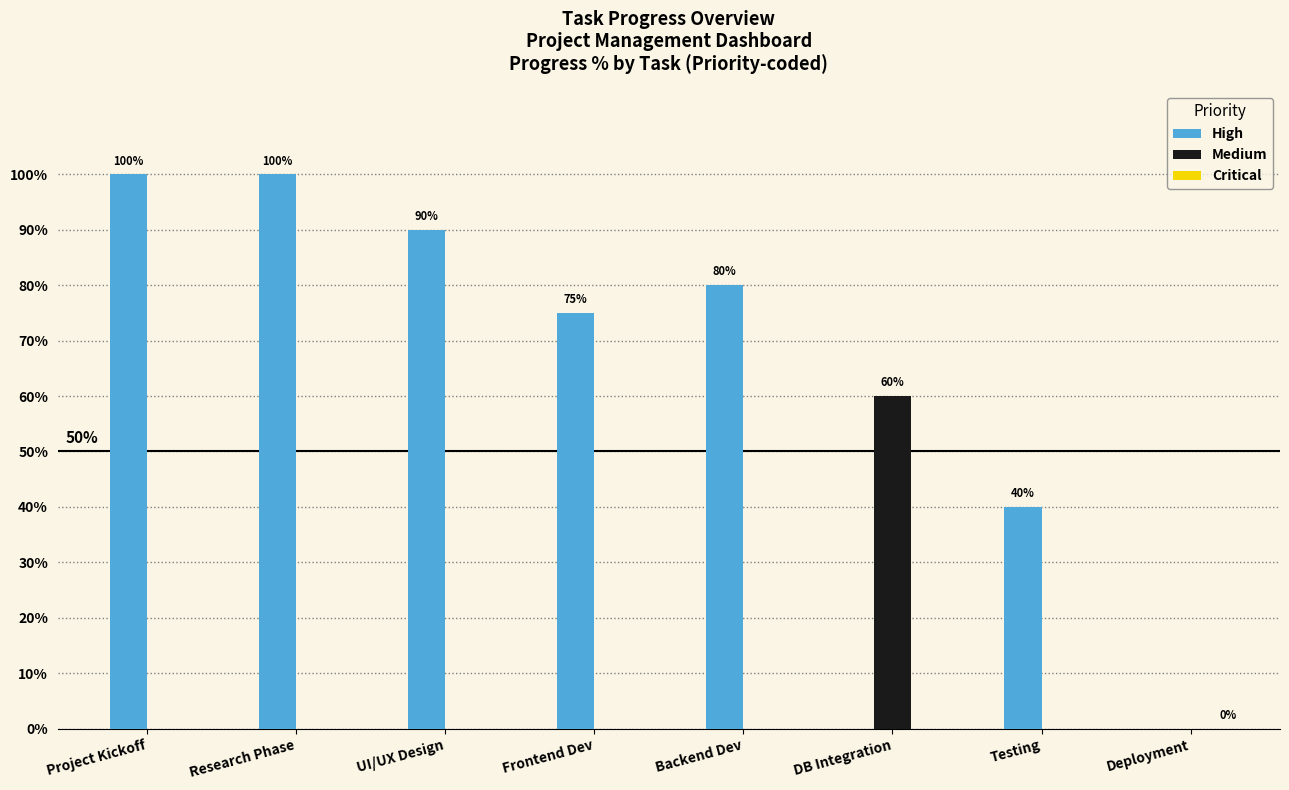

The High series shows 100 at Project Kickoff. True or false?

True